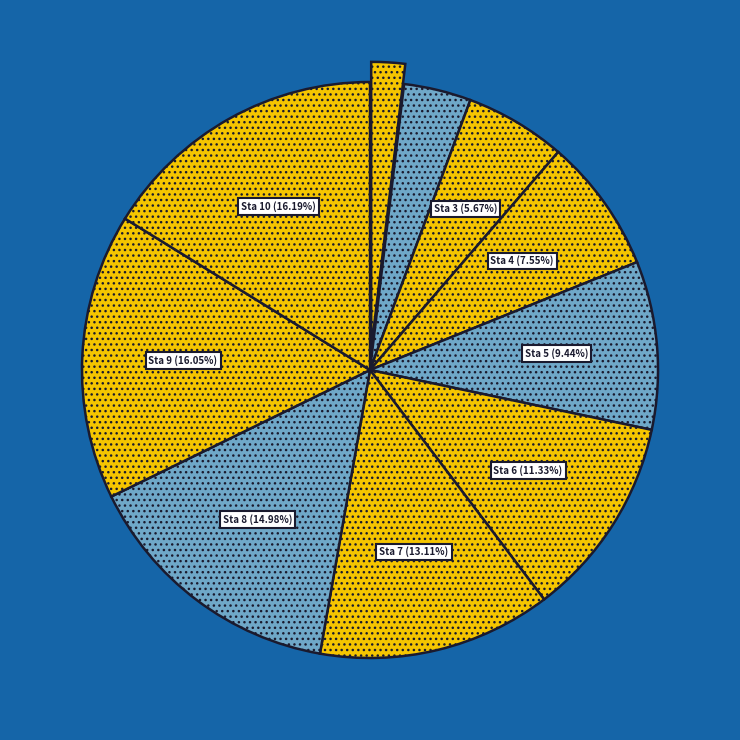

How many segments does this pie chart have?

10